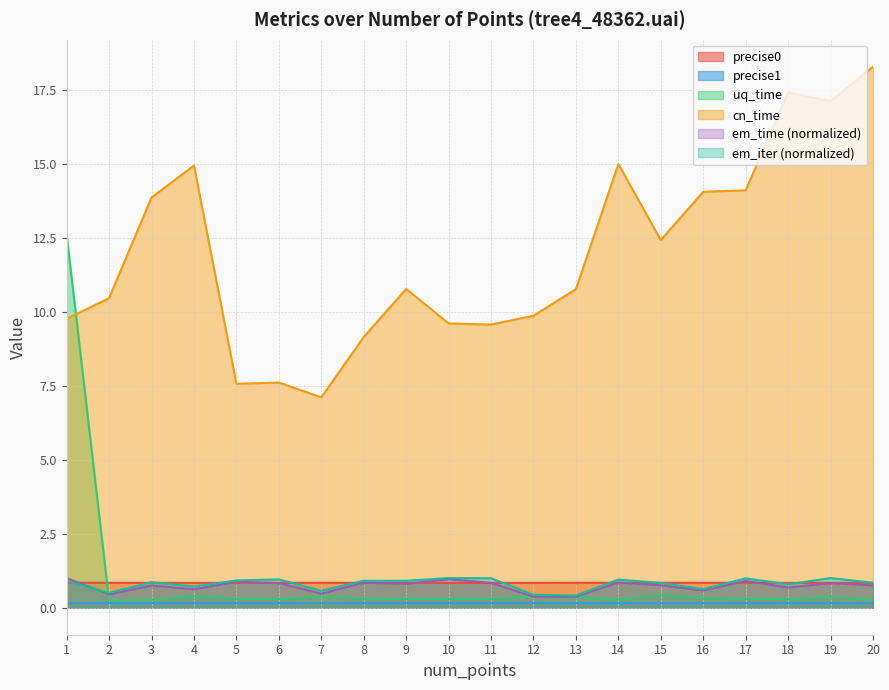

What are all the series names shown in the legend?

precise0, precise1, uq_time, cn_time, em_time (normalized), em_iter (normalized)